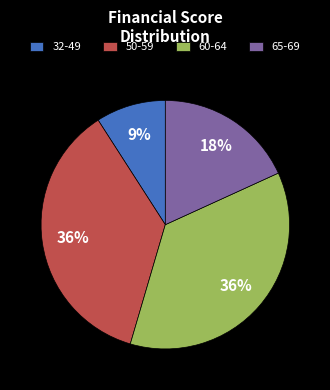

True or false: 65-69 accounts for 18% of the total.

True